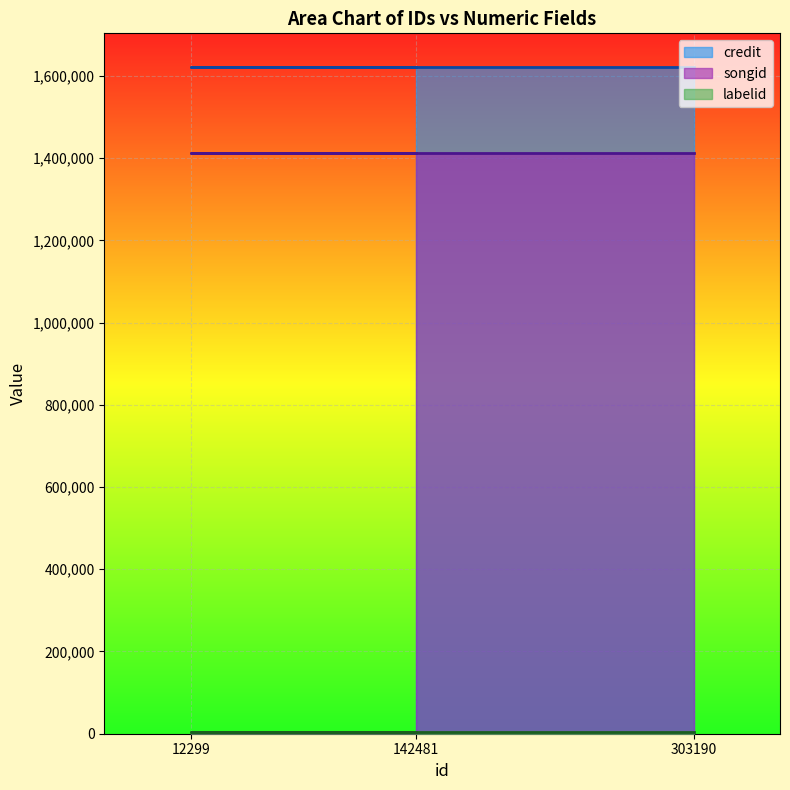

At how many categories does at least one series exceed 1593279?

3